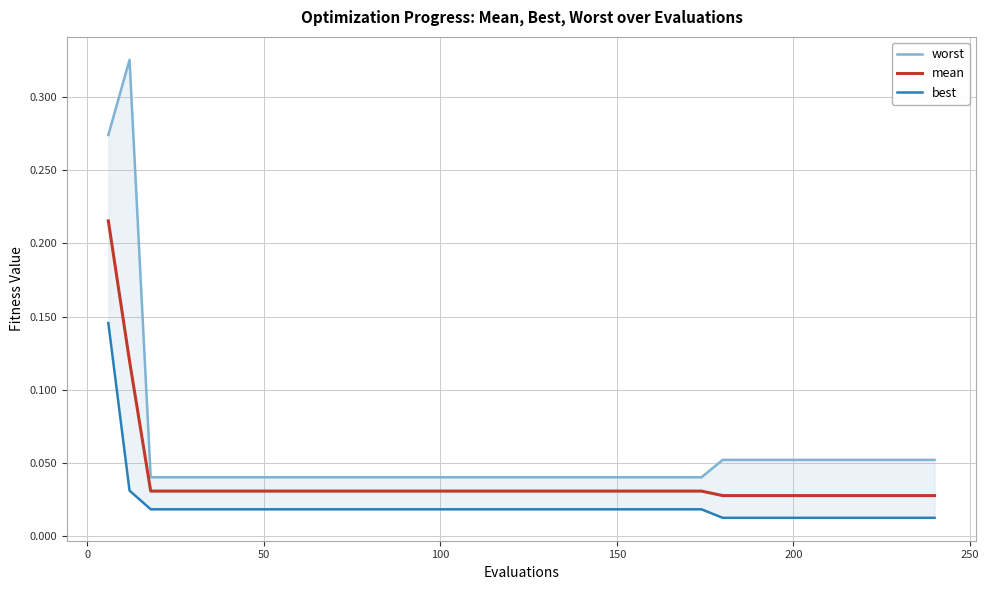

What is the difference between the second highest and second lowest values in the worst series?

0.2